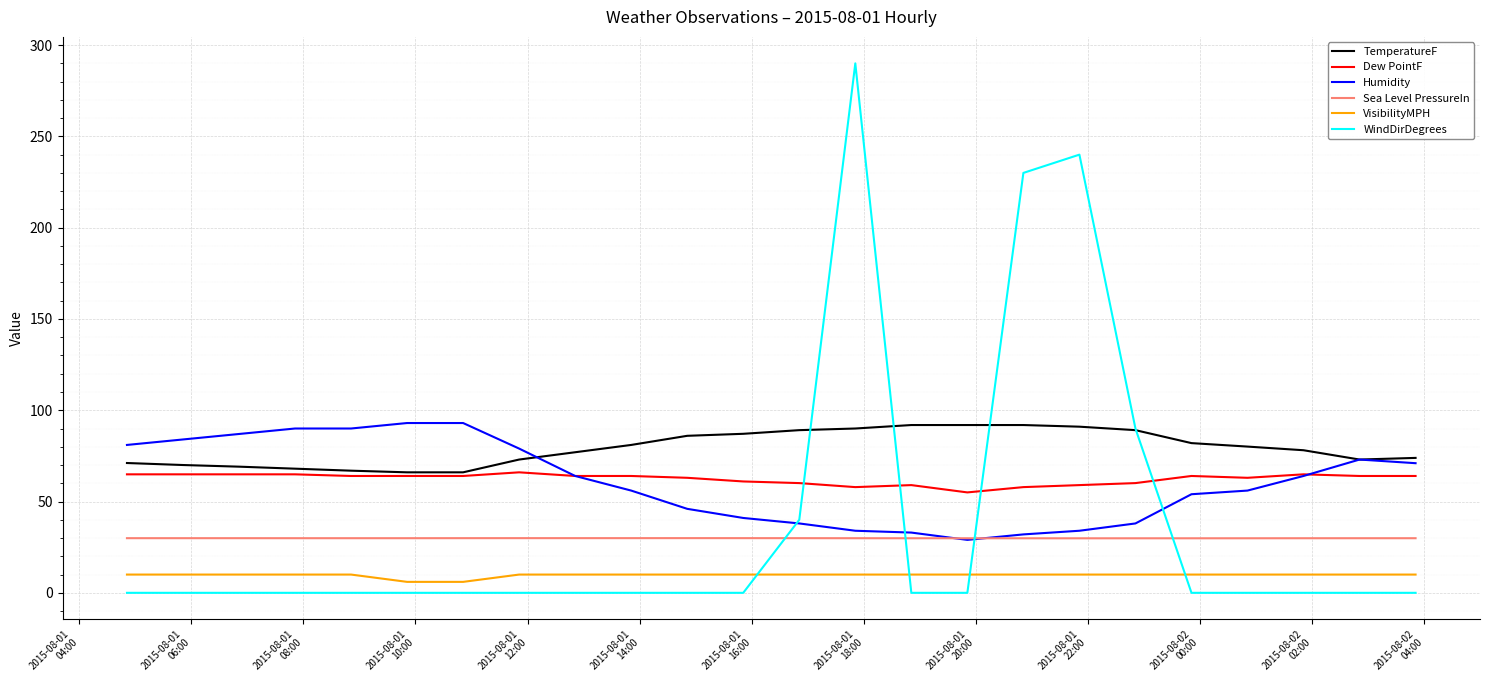

True or false: Humidity and VisibilityMPH intersect in this chart.

False